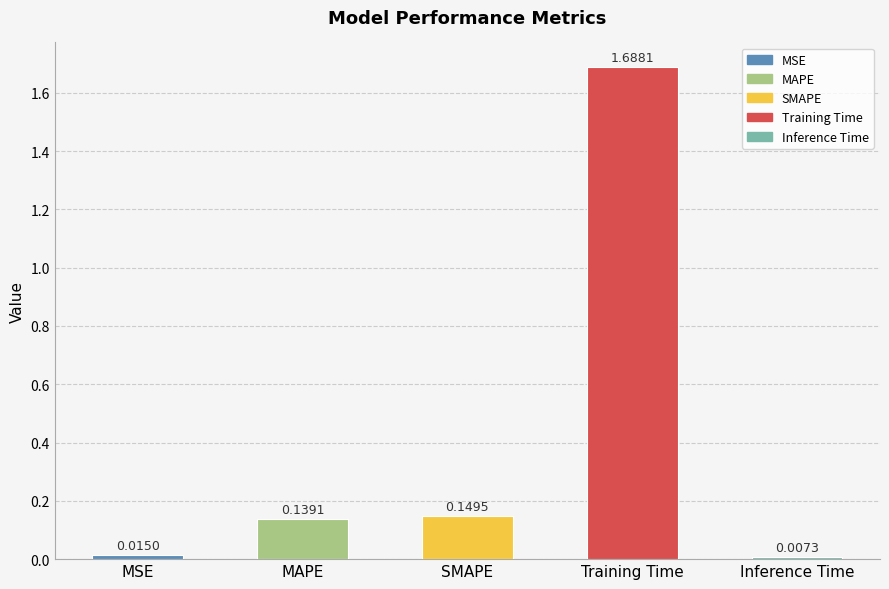

What is the average value?

0.4